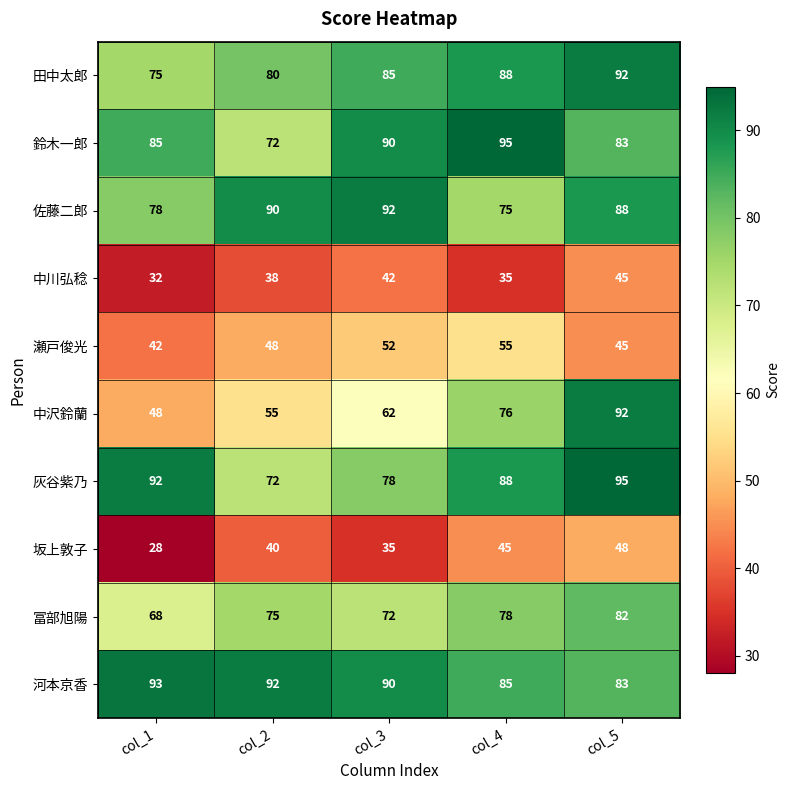

List the labels in order of 田中太郎 value, largest first.

col_5, col_4, col_3, col_2, col_1